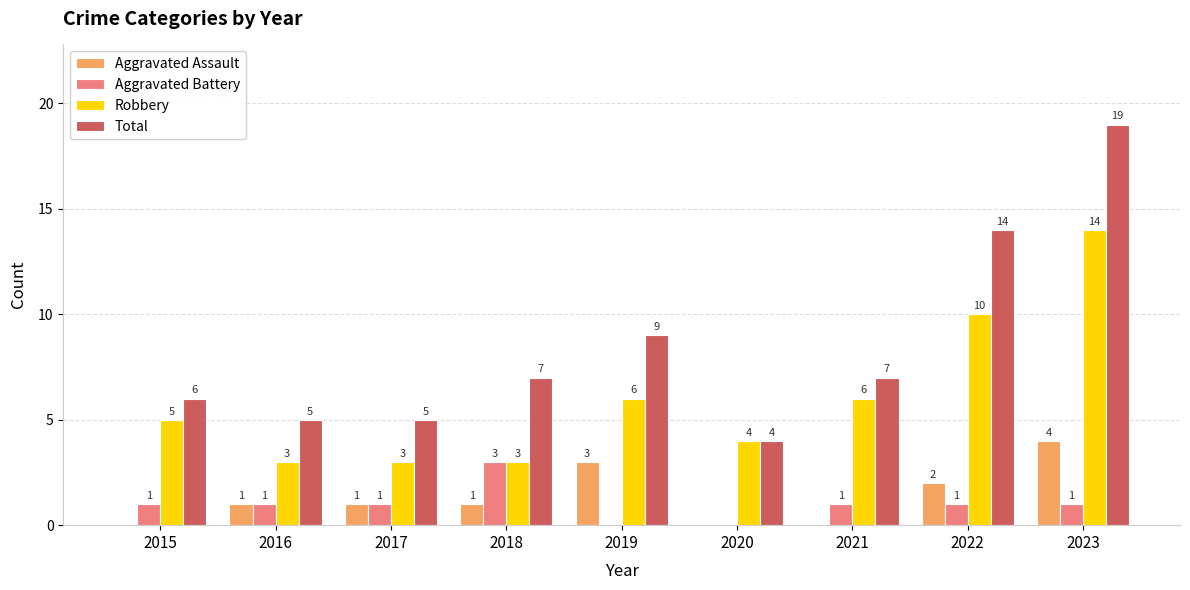

Is it true that Aggravated Assault equals 4 at 2023?

True